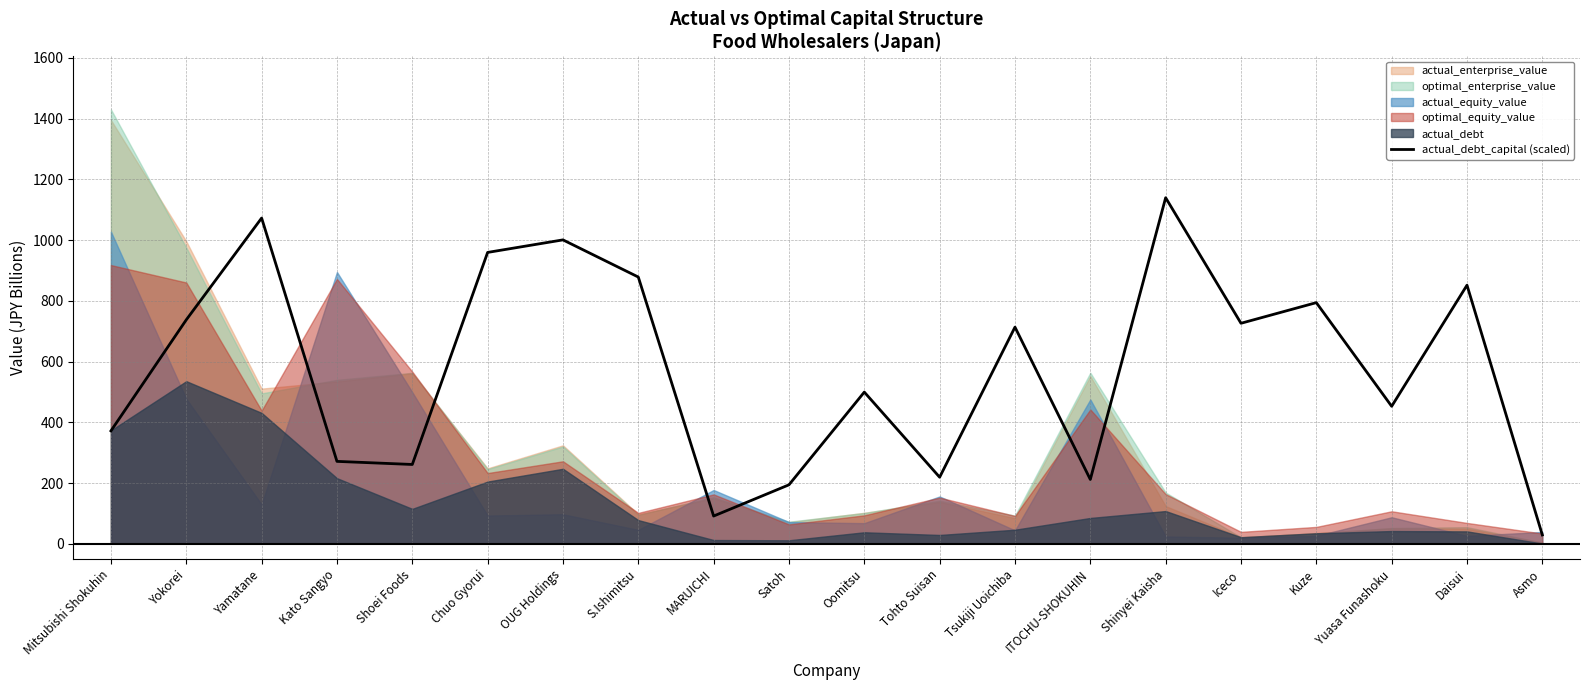

The value at MARUICHI is 91.4. True or false?

True